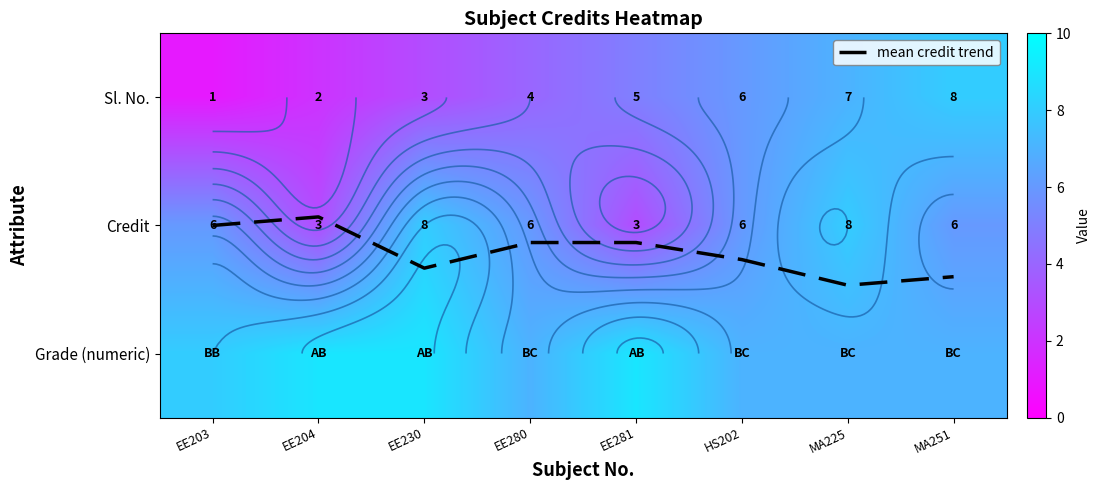

Rank the series at EE203 from highest to lowest value.

Grade (numeric), Credit, mean credit trend, Sl. No.